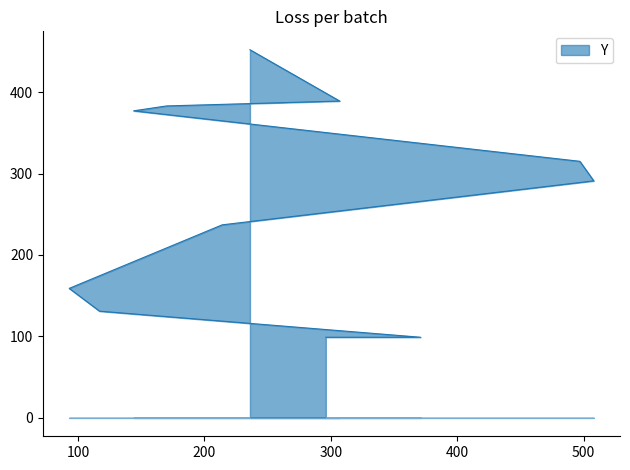

At which category does the chart reach its peak across all series?

236